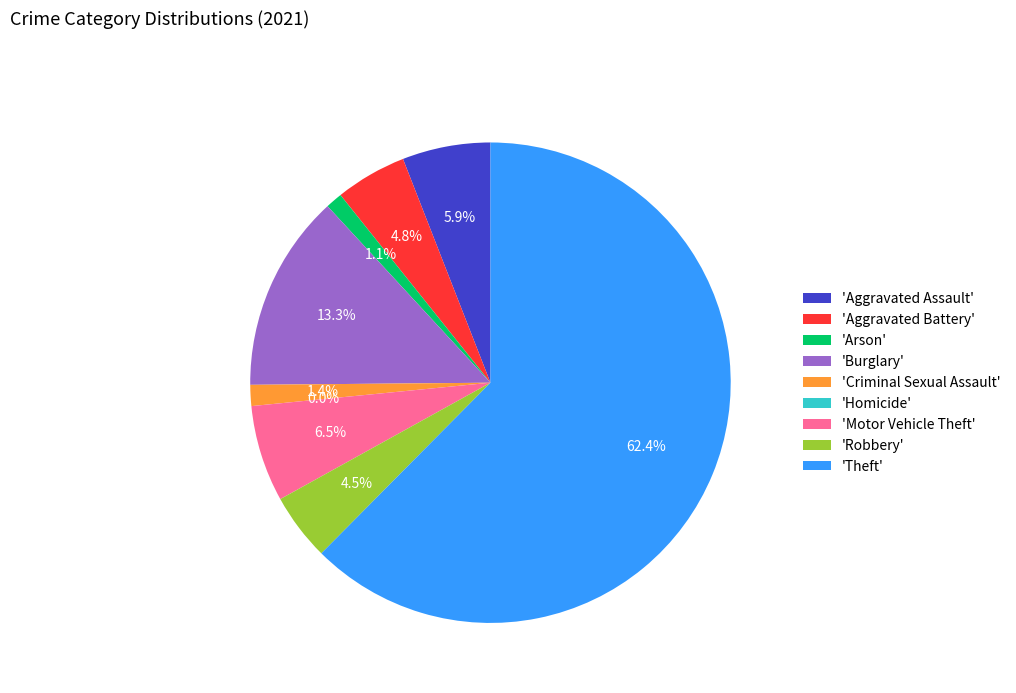

What is the largest slice in the pie chart?

Theft